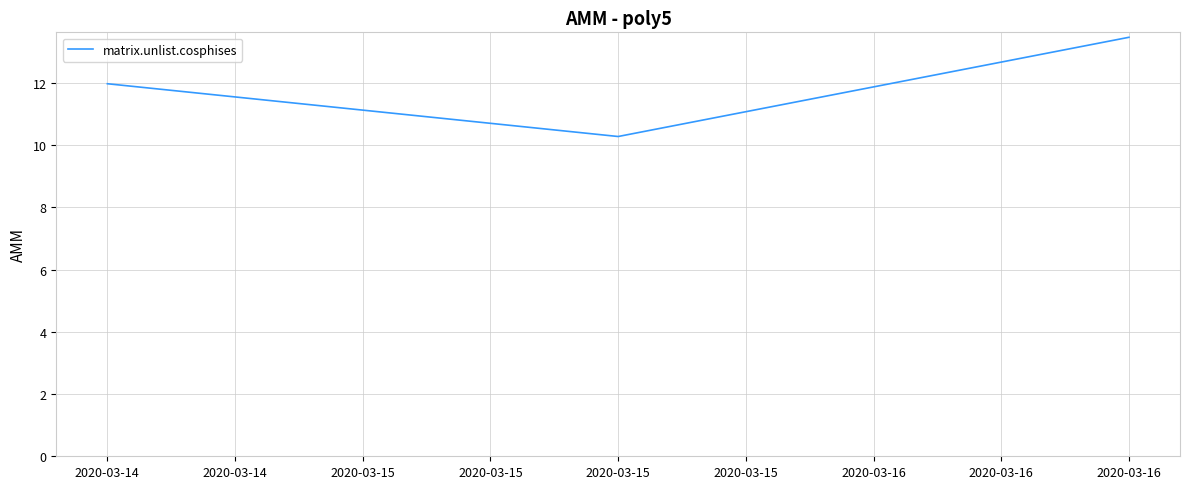

What is the difference between the maximum and minimum values?

3.2